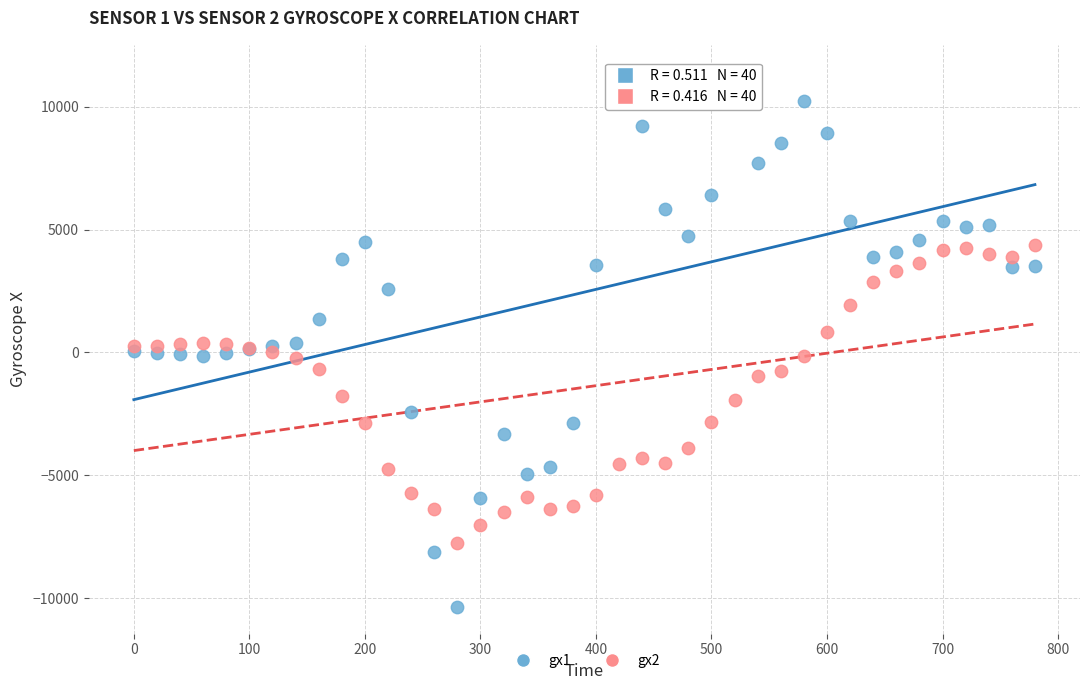

Which series reaches the minimum Y coordinate?

gx1